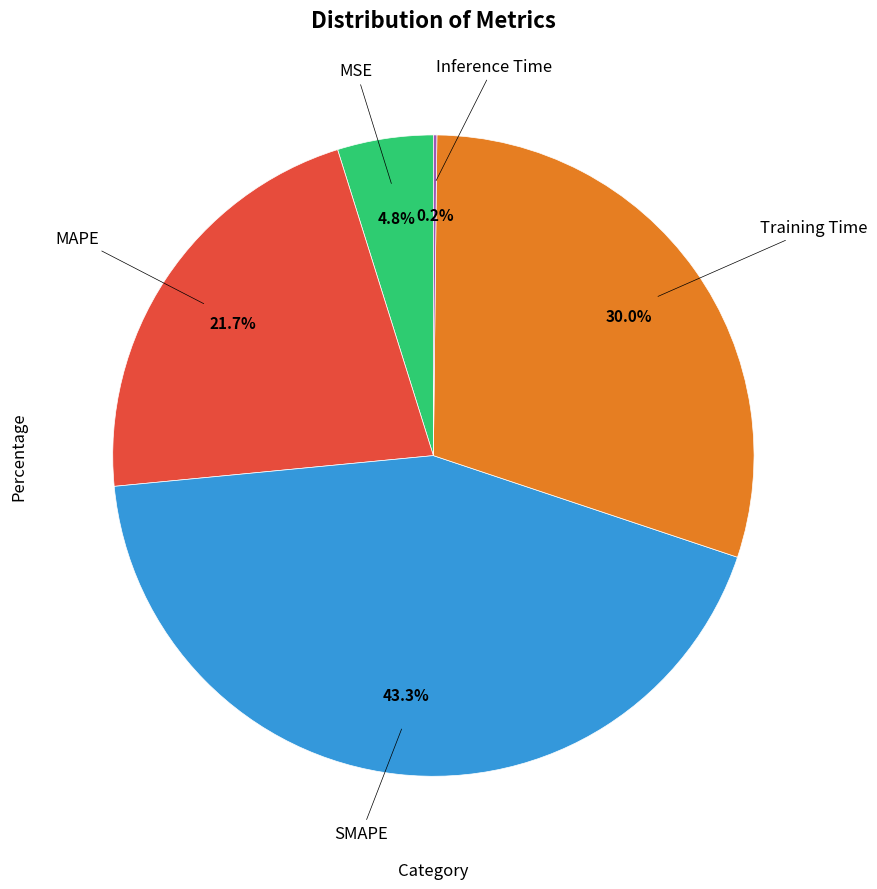

Is there a majority slice in this chart?

No